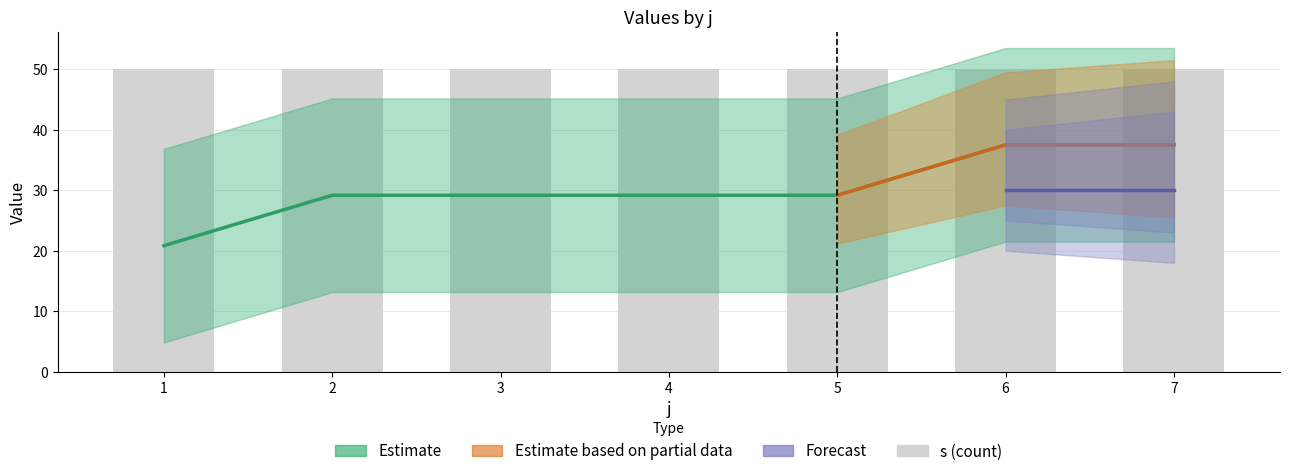

True or false: s has a value of 0.3 at 15.

False